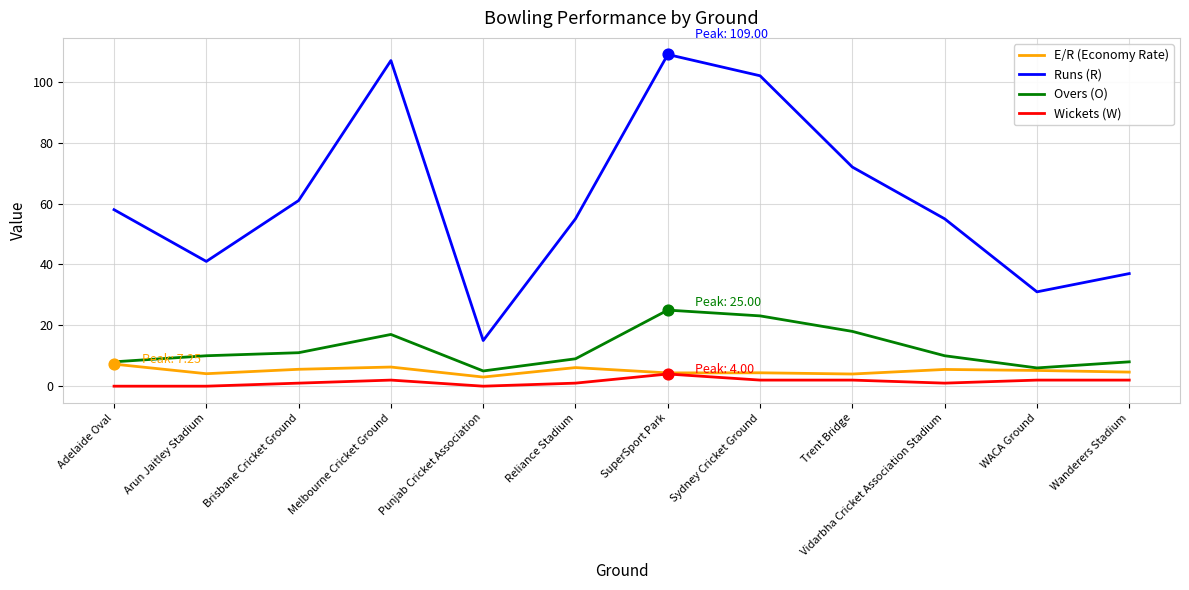

Is the value of Wickets (W) at Sydney Cricket Ground greater than the value of Runs (R) at Sydney Cricket Ground?

No